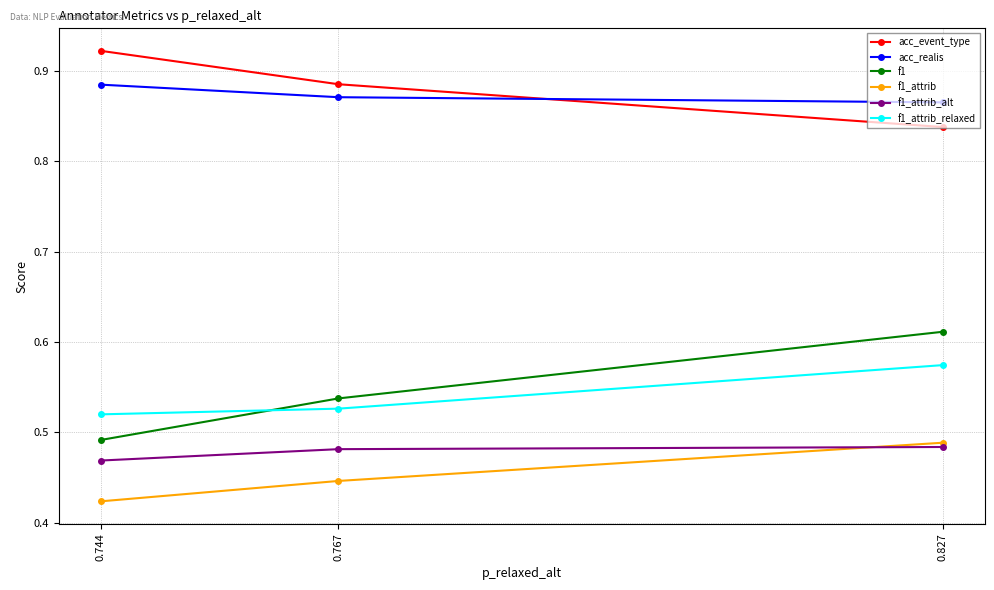

The f1 series shows 0.9 at 0.767. True or false?

False